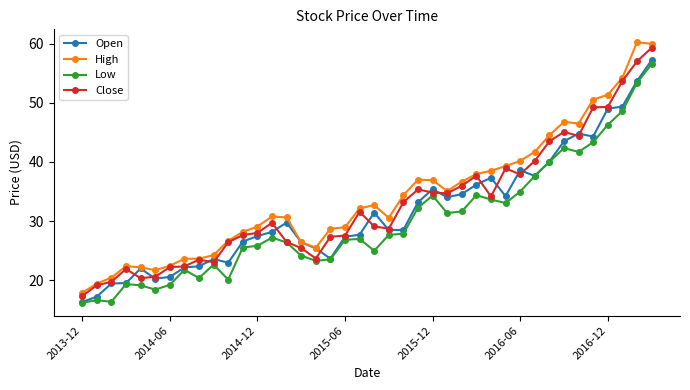

Which series has the largest range (max minus min)?

High